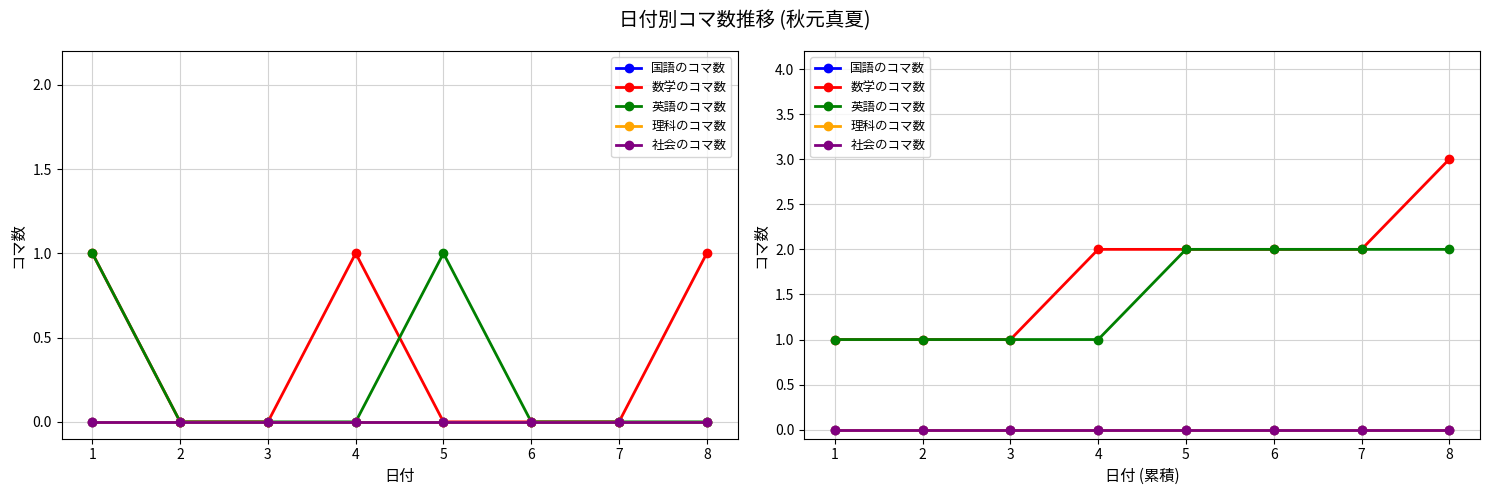

True or false: 国語のコマ数 has more than 1 points higher than both neighbors.

False